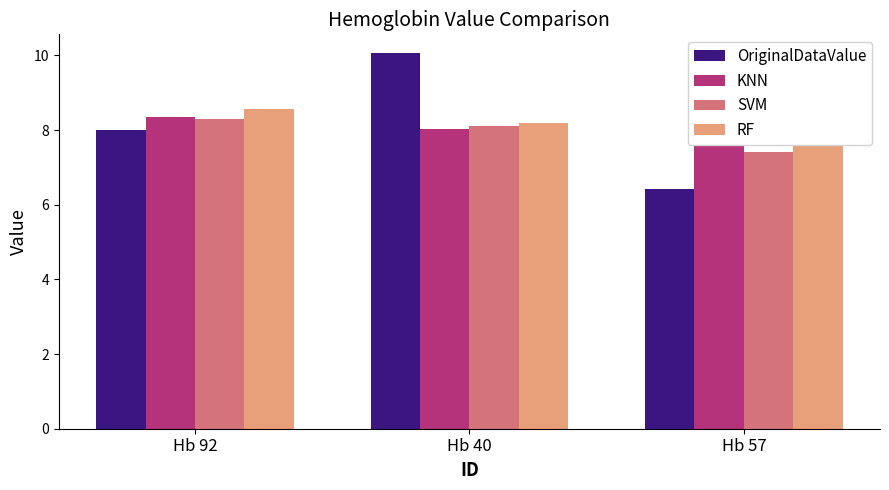

Which series changed the most between Hb 92 and Hb 40?

OriginalDataValue